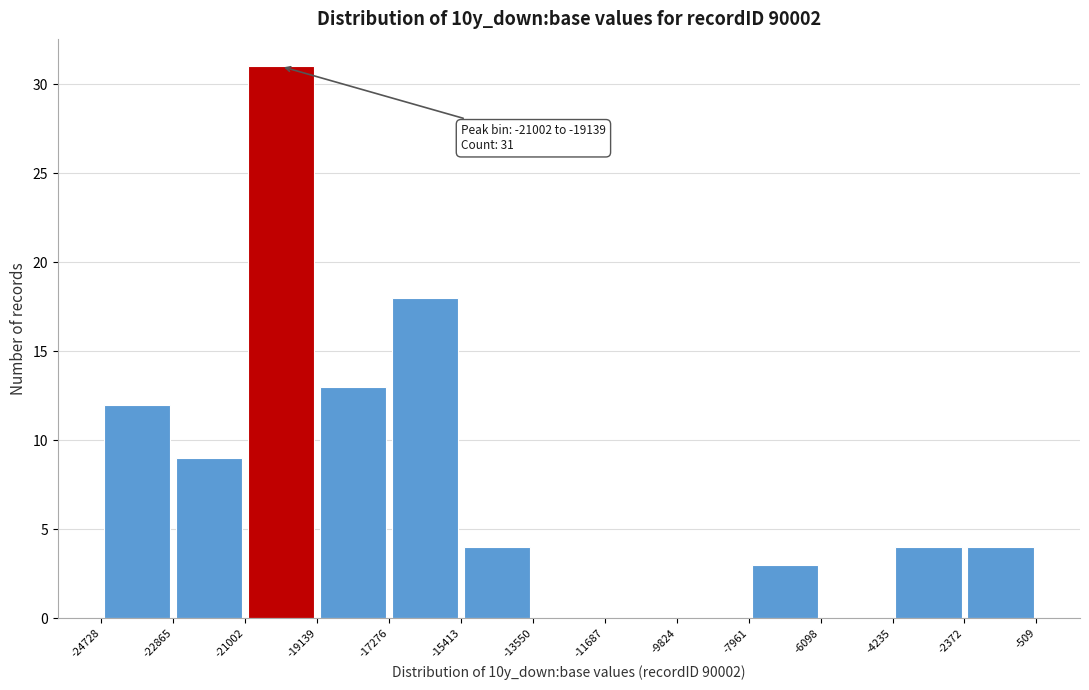

Over which range of the x-axis is the bar tallest?

-21002 to -19139